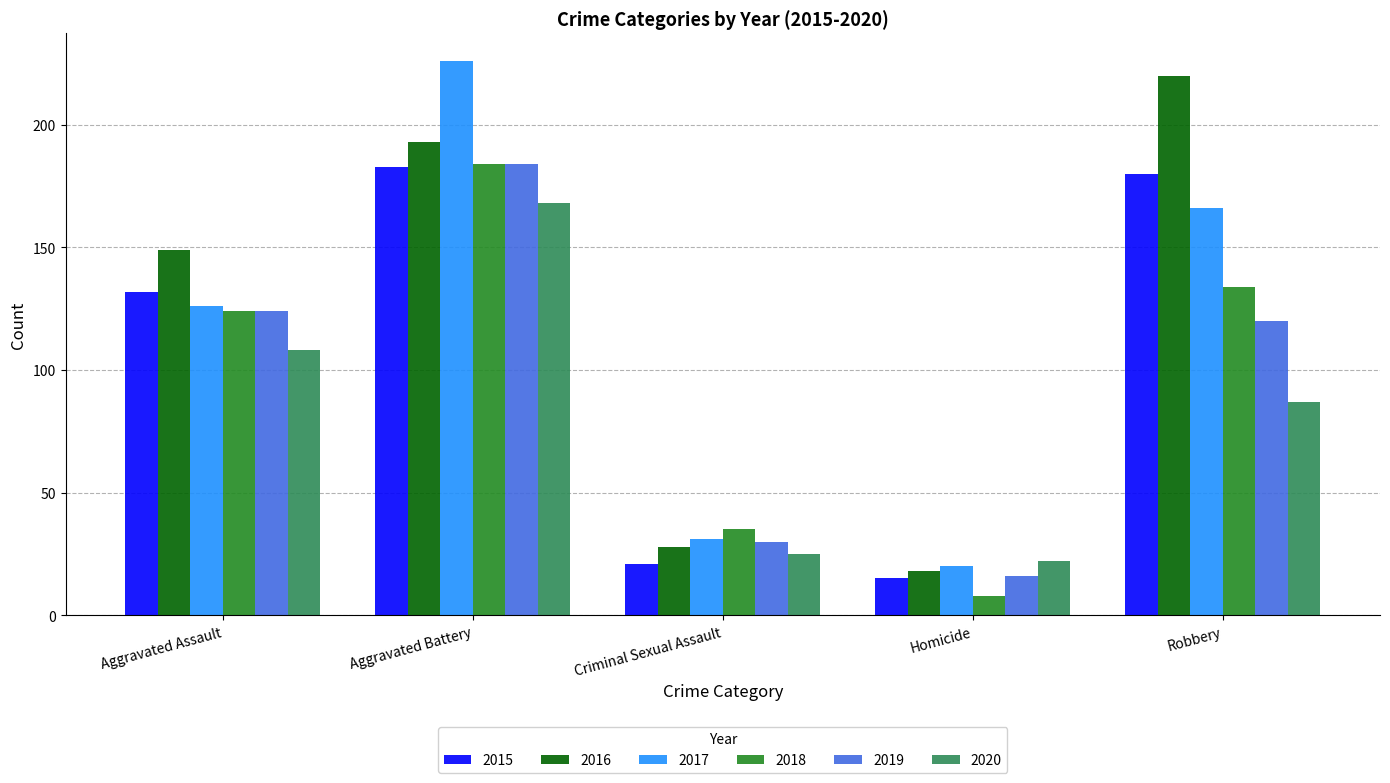

What is the difference between the highest and lowest values at Aggravated Battery?

58